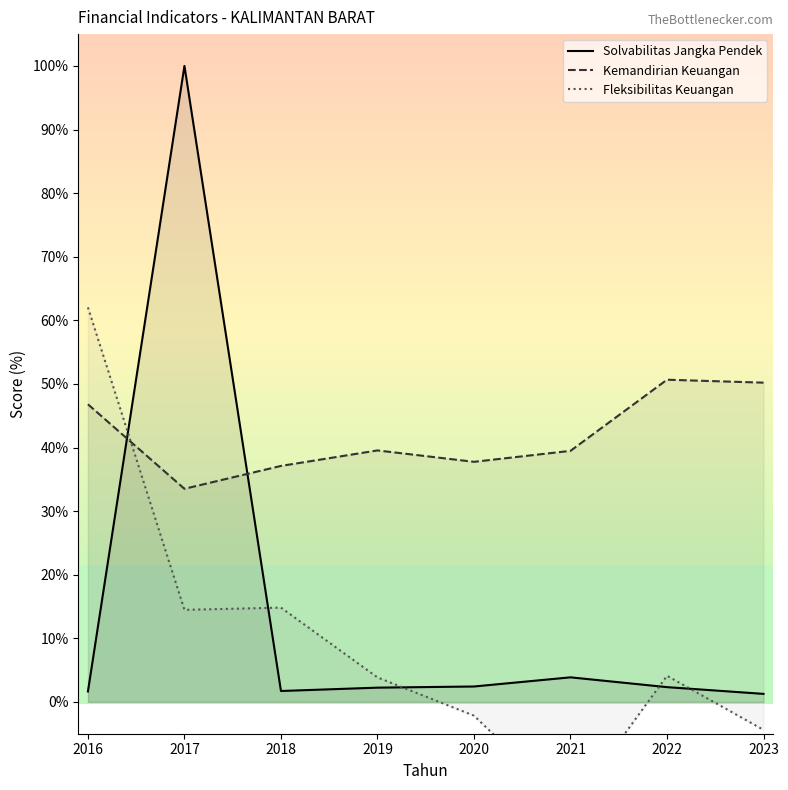

Is it true that Fleksibilitas Keuangan equals -16.7 at 2021?

True